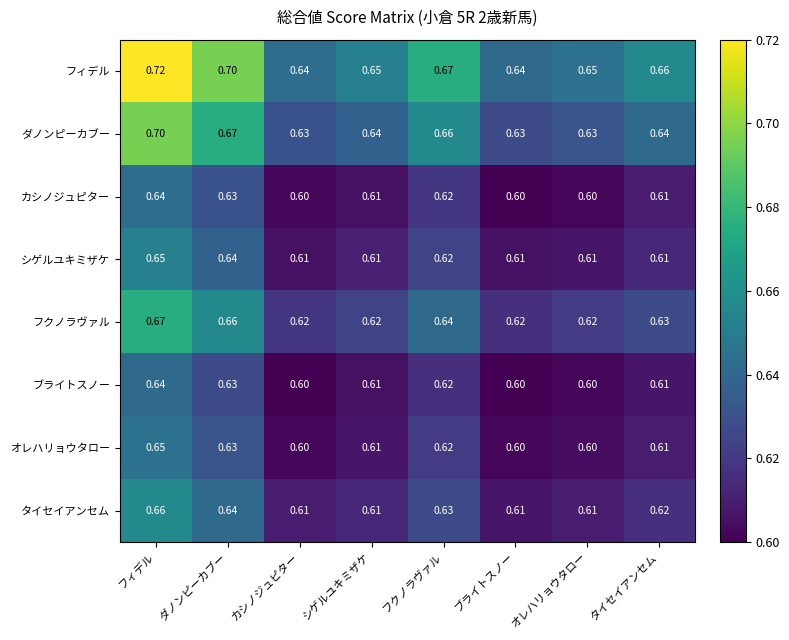

Which series has the widest spread of values?

フィデル